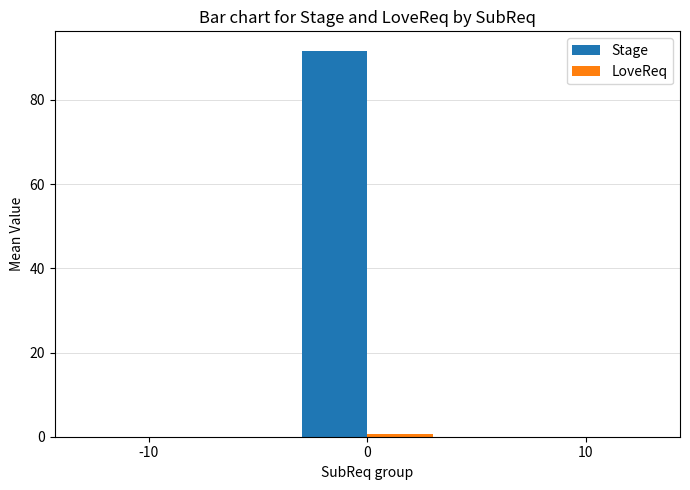

Between 0 and 10, which series saw the biggest shift?

Stage